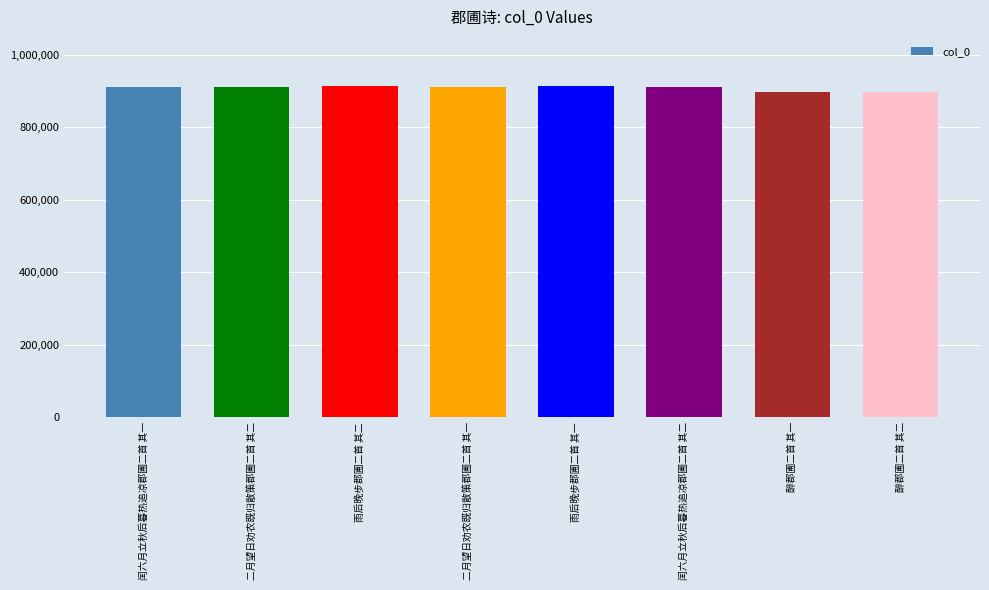

What is the maximum value shown in the chart?

912995